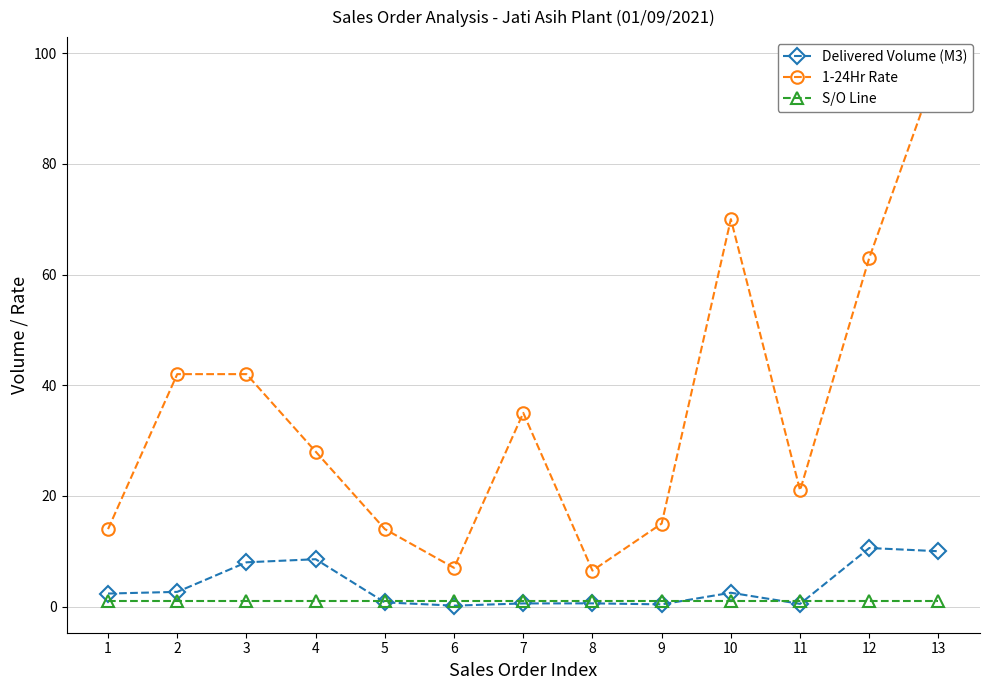

What is the value of the S/O Line point at the 9th from the left?

1.0